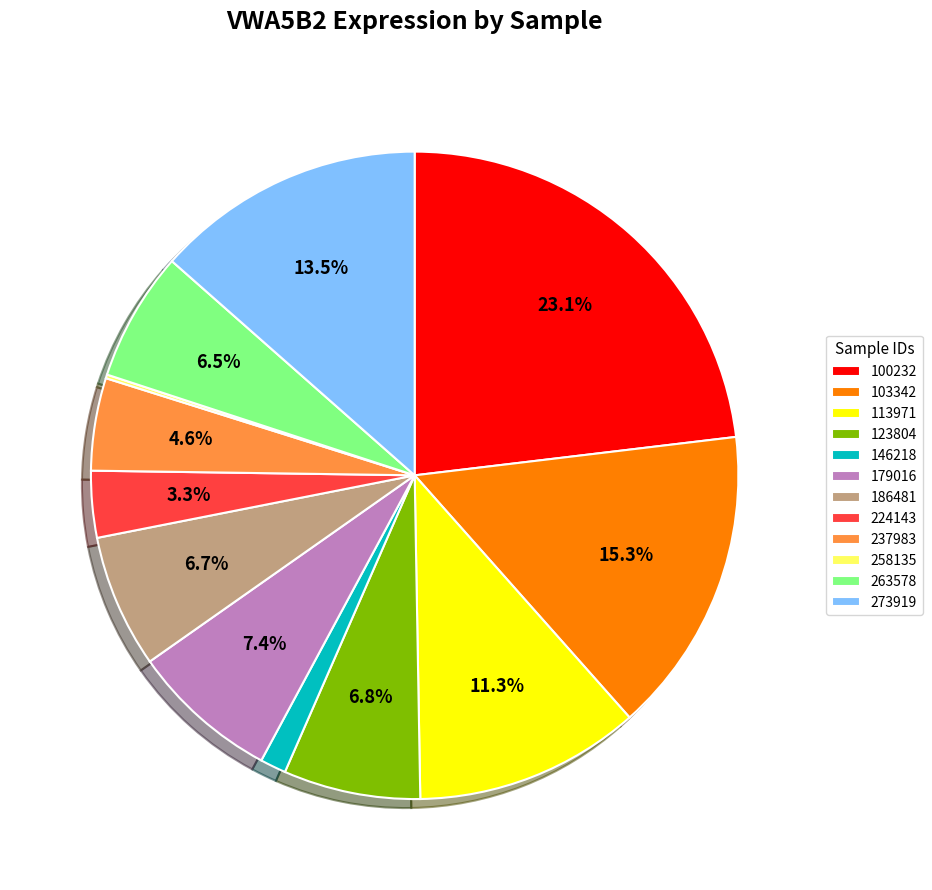

How much of the chart is everything except 263578?

93.5%